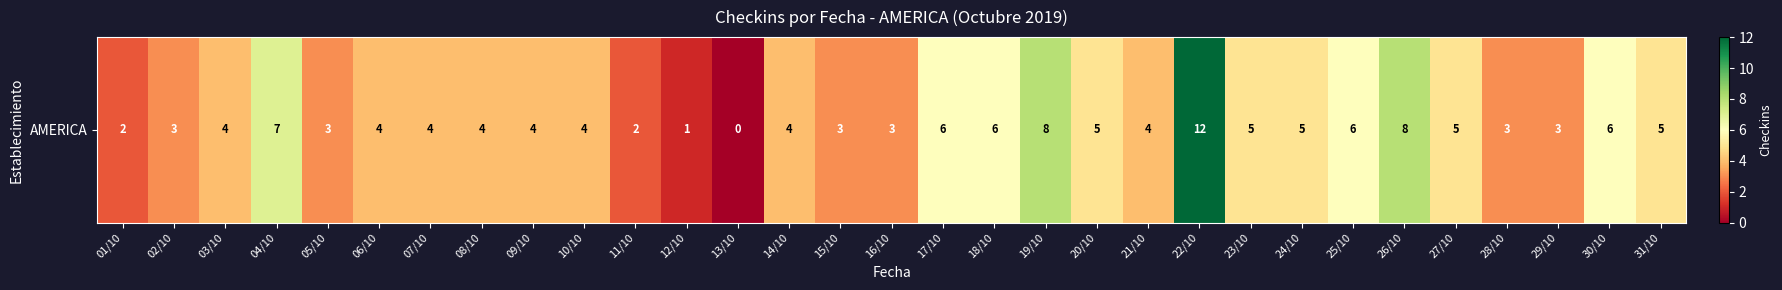

How many data points are above 4?

13